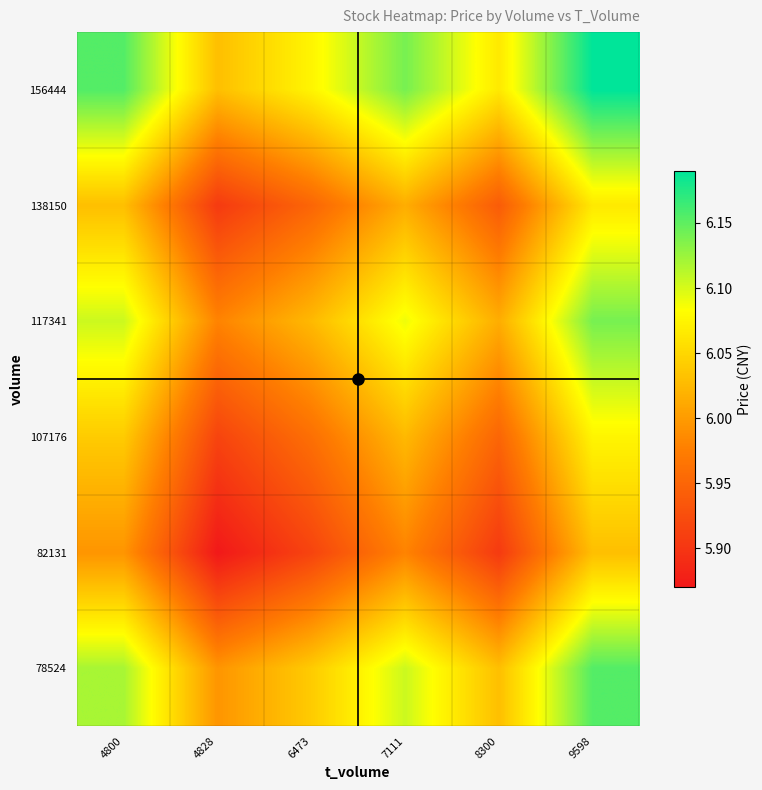

At 4800, list the series in order from largest to smallest.

156444, 78524, 117341, 107176, 138150, 82131